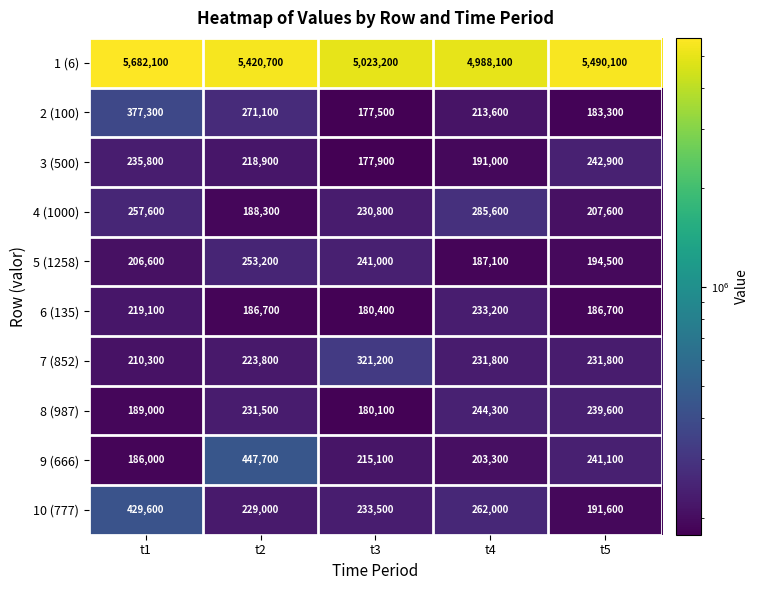

What is the difference between the maximum and second lowest values in the 3 (500) series?

51900